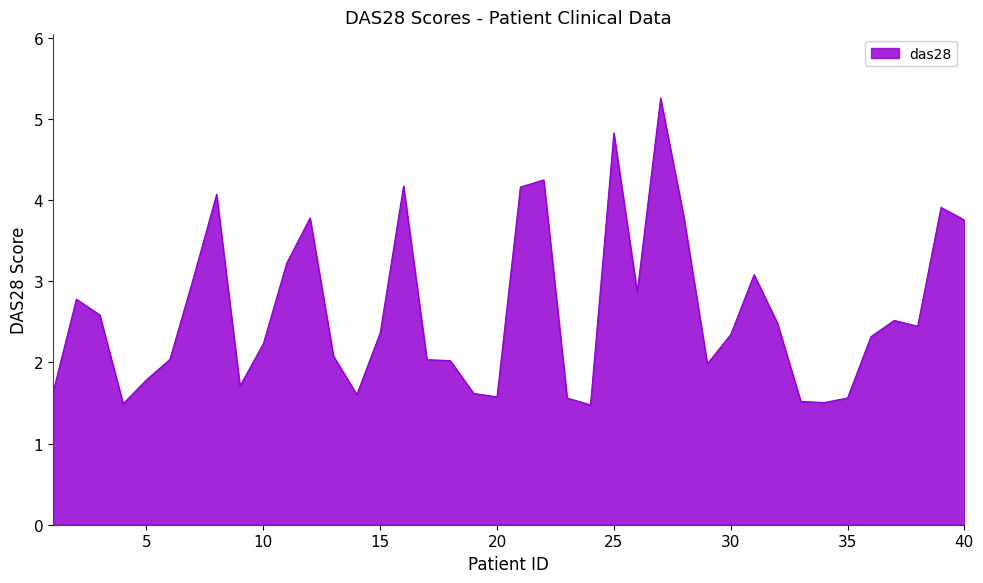

What is the greatest value displayed?

5.3